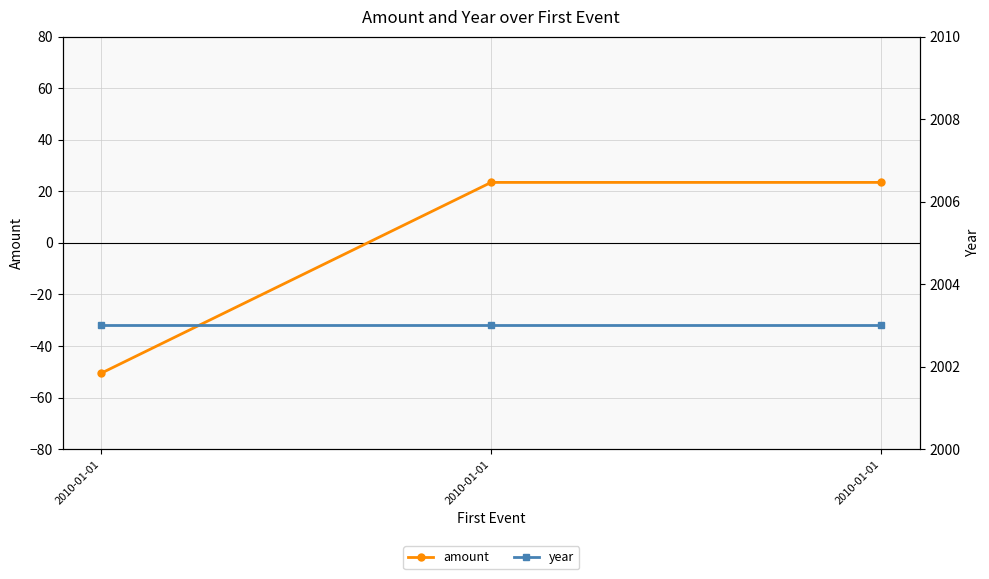

True or false: year has a value of 2003.0 at 2010-01-01.

True